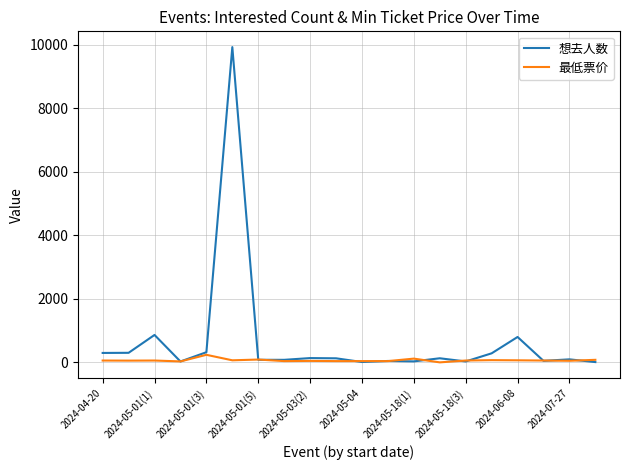

List the series in order of their overall mean, lowest first.

最低票价, 想去人数